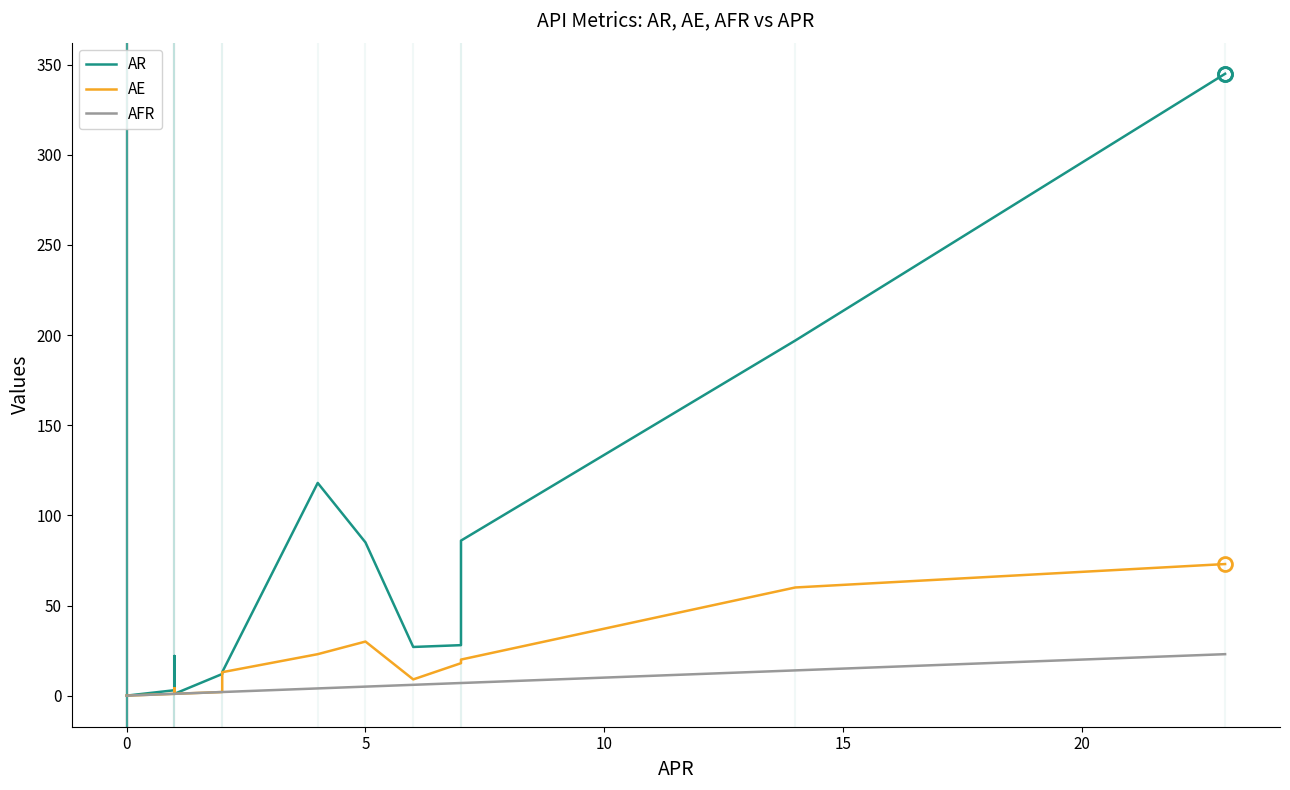

At how many categories does at least one series exceed 317?

1